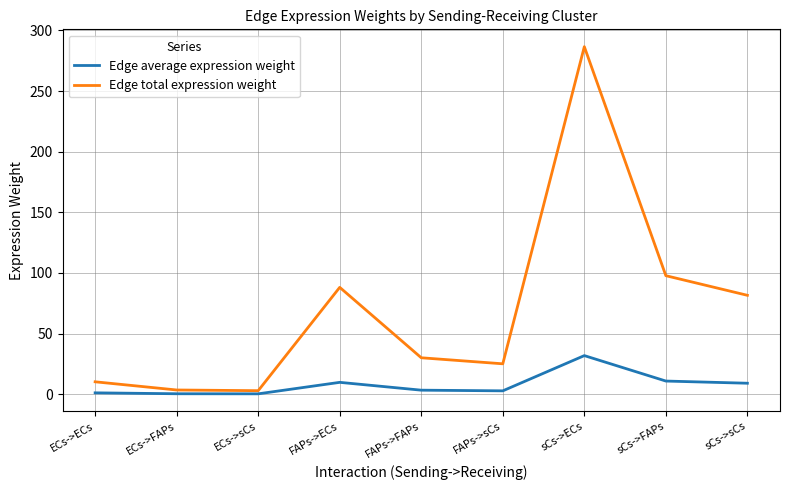

List the series in order of their peak value, lowest first.

Edge average expression weight, Edge total expression weight